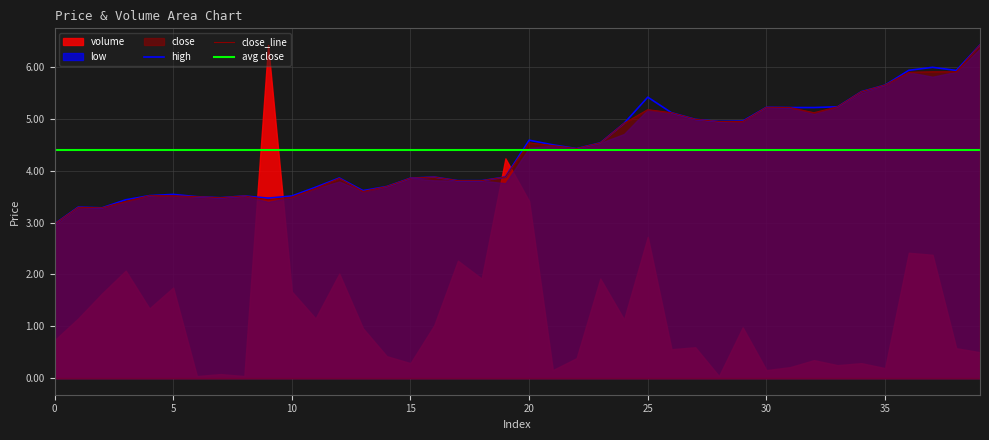

What is the value of the close point at the 10th from the left?

3.4